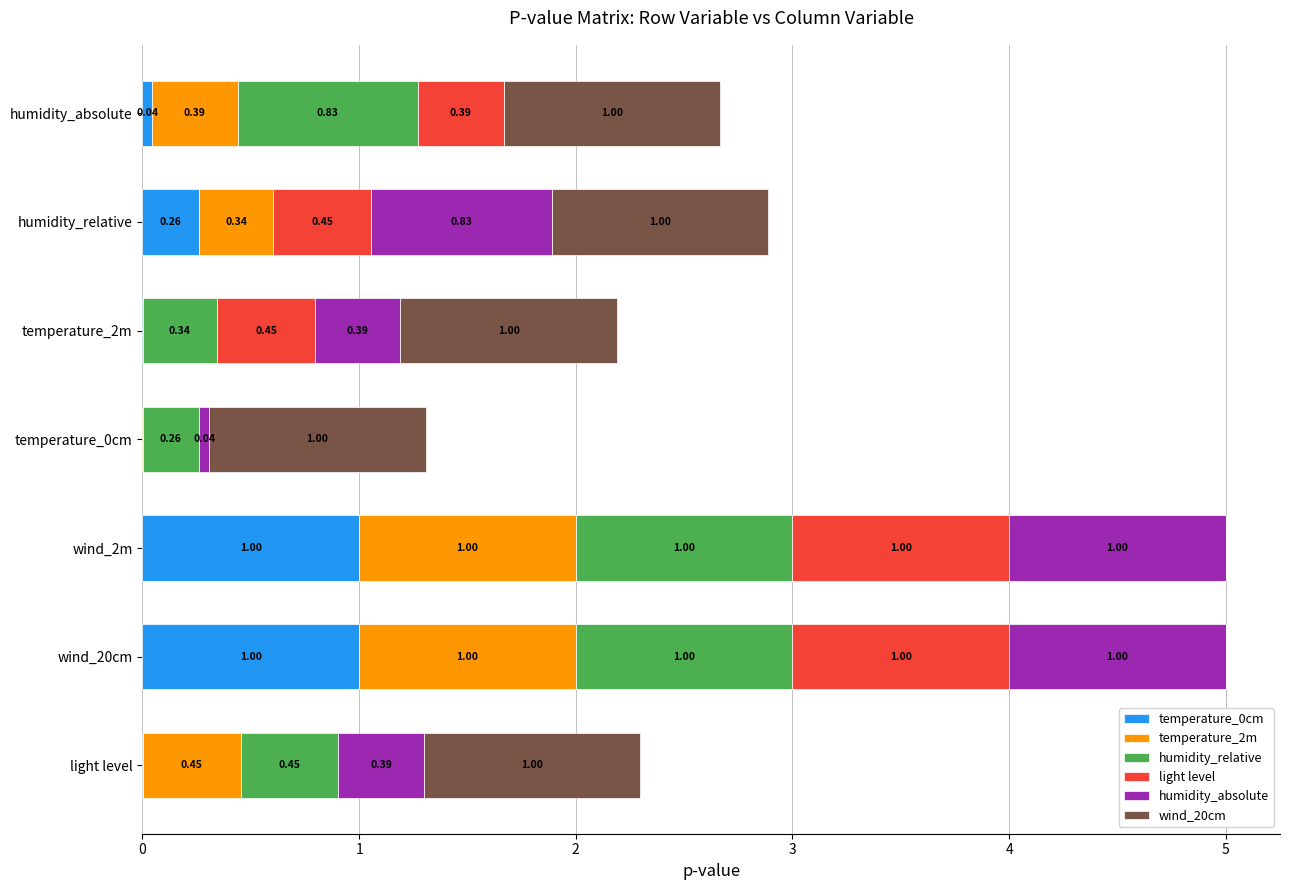

Count the number of data series in this chart.

6